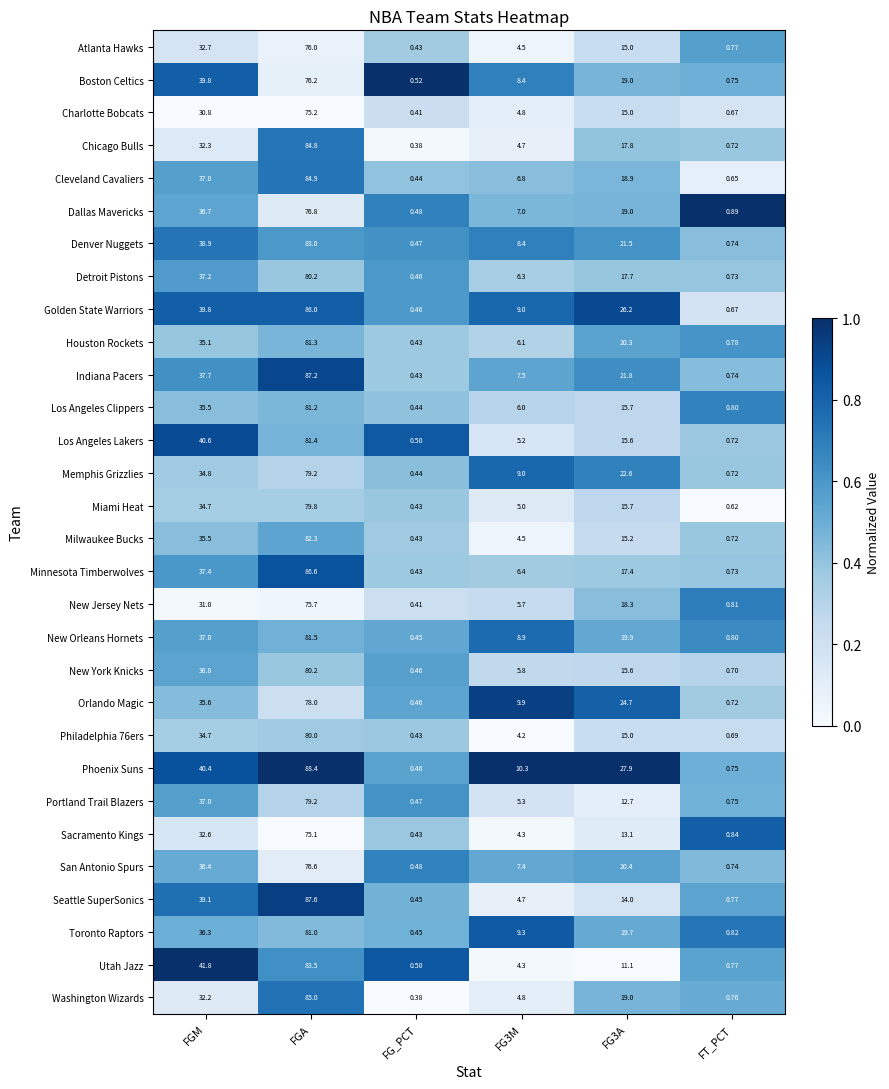

What is the spread (max minus min) of values at FG3M?

6.1